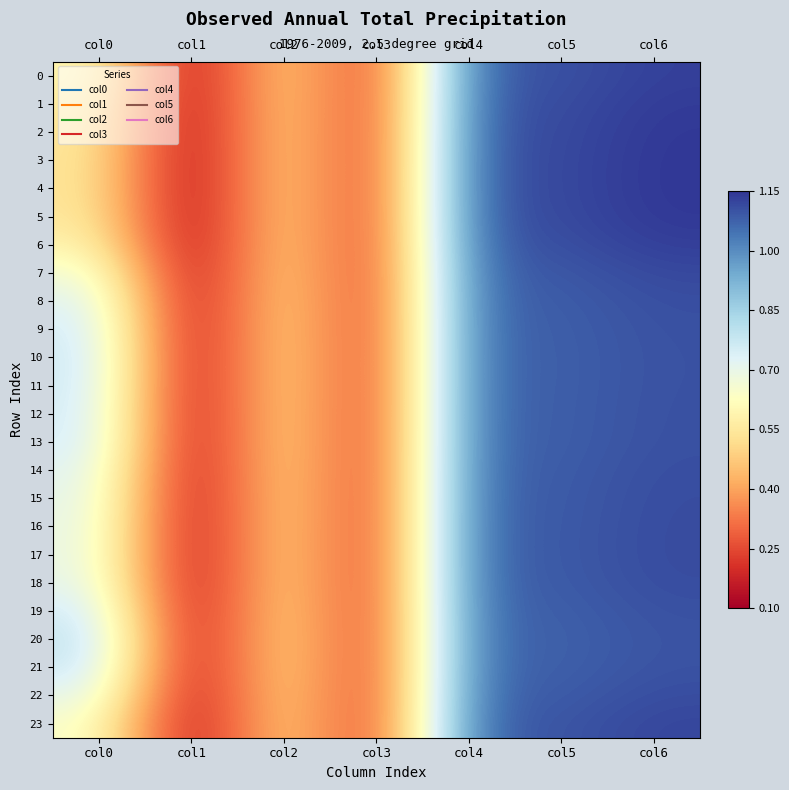

Between col2 and col0, which is larger?

col0